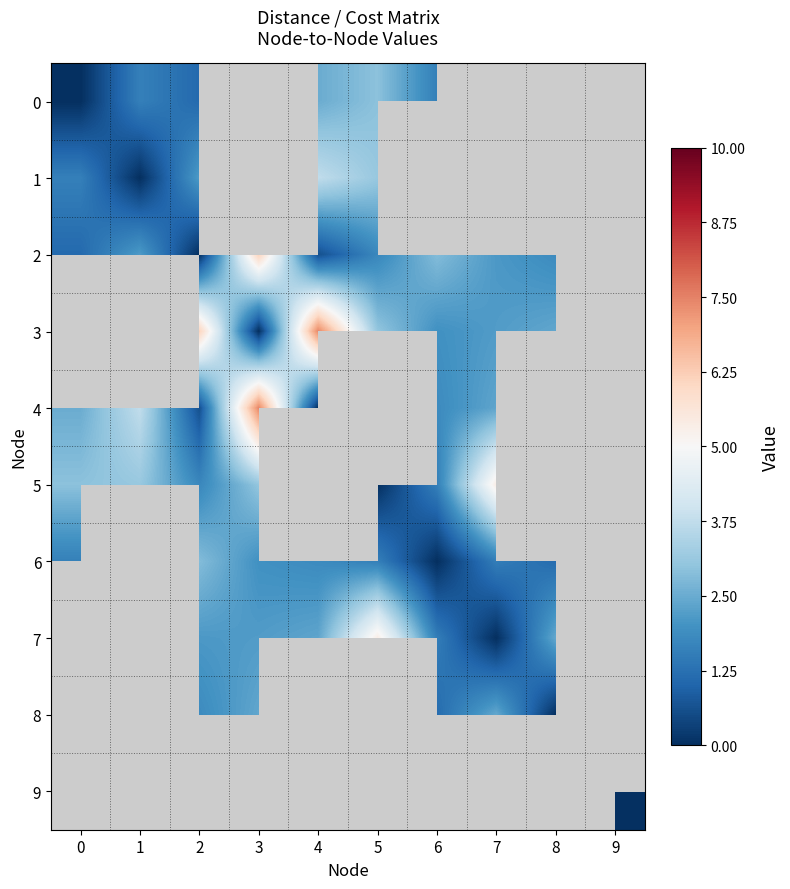

Which series changed the most between 7 and 8?

7